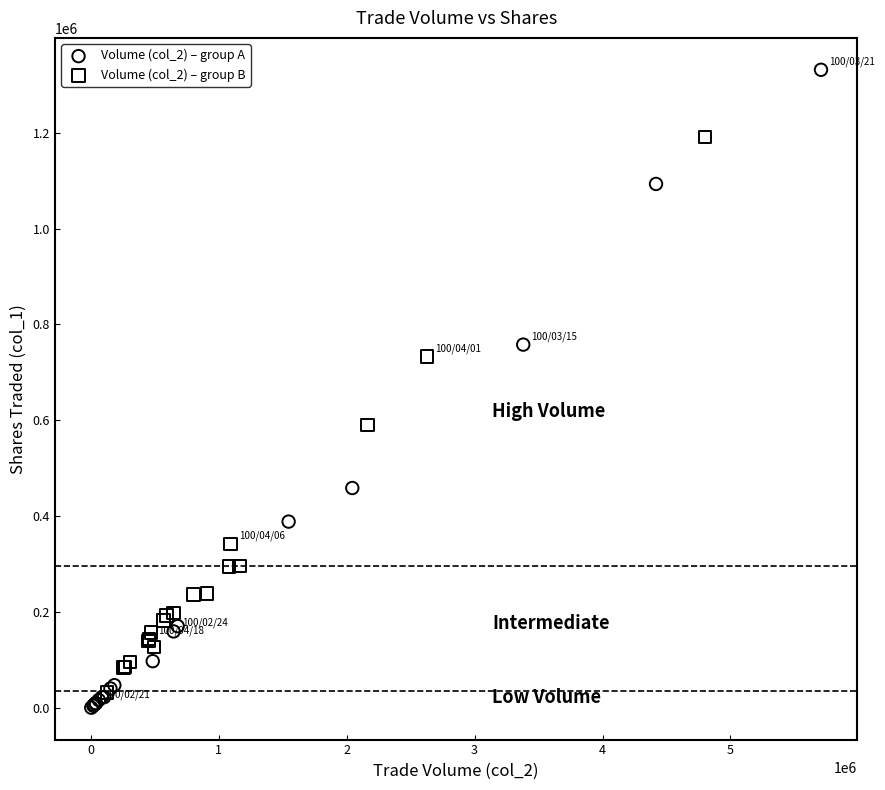

What are all the series names shown in the legend?

Volume (col_2) – group A, Volume (col_2) – group B